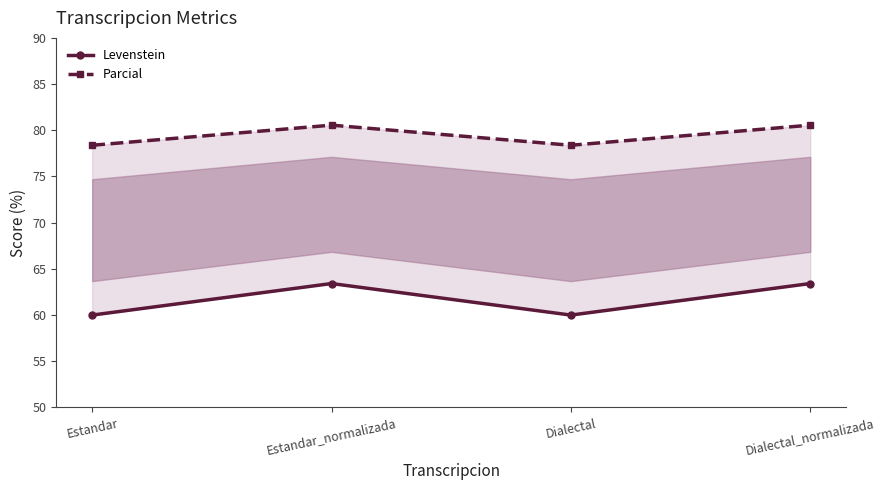

What is the difference between the highest and lowest values at Dialectal?

18.4